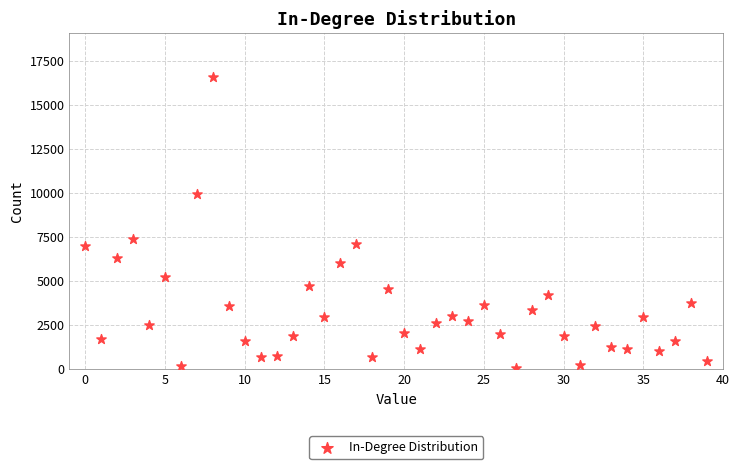

What is the range of Y values (max minus min)?

16517.4